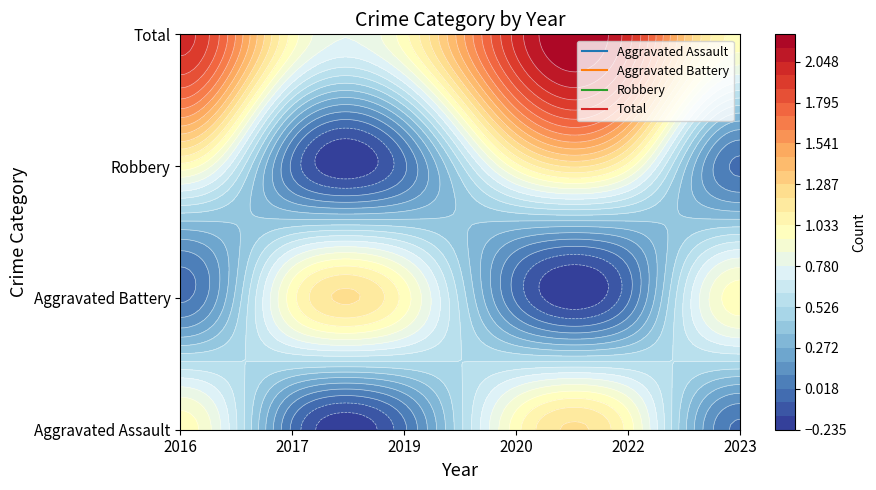

What is the approximate value of Aggravated Battery at 2017?

1